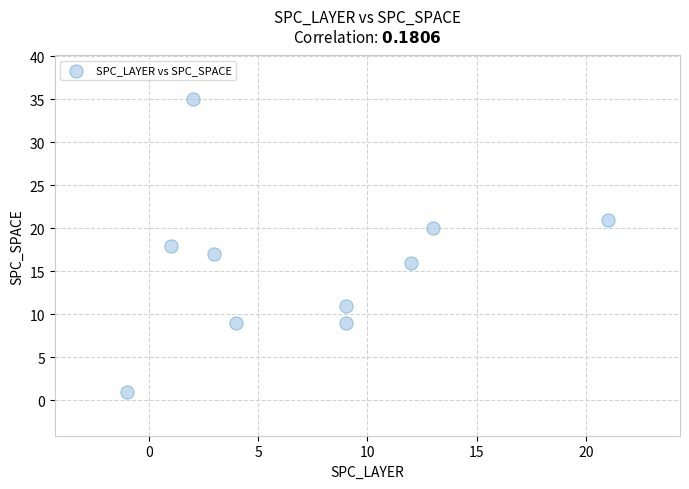

What is the average X value?

7